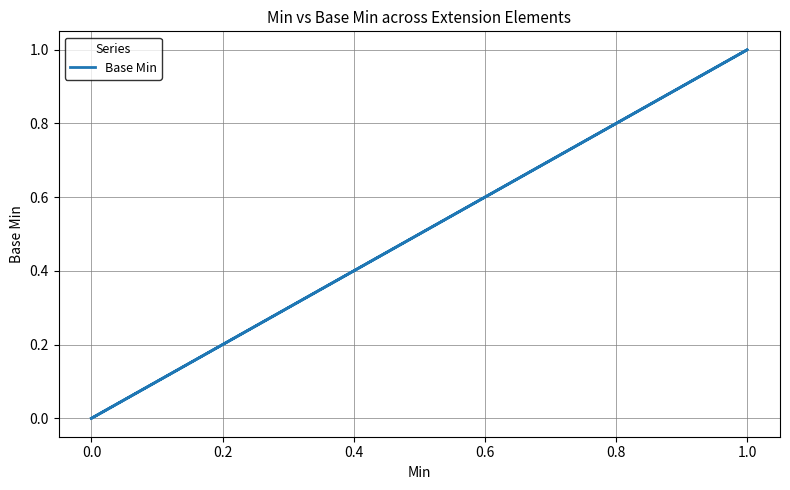

How many values are between 0 and 1?

6